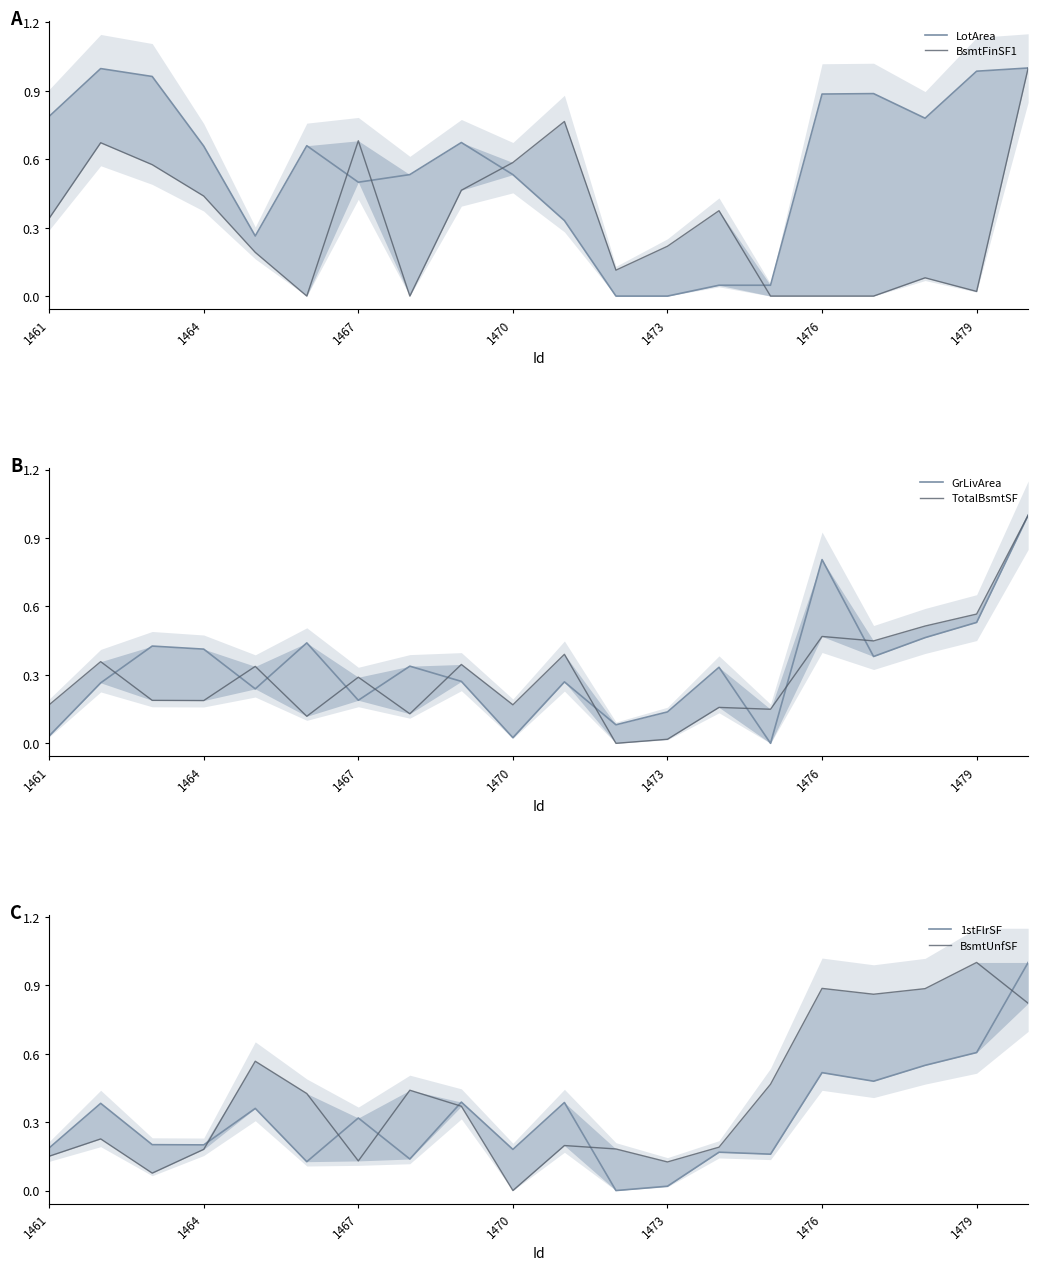

What are all the series names shown in the legend?

LotArea, BsmtFinSF1, GrLivArea, TotalBsmtSF, 1stFlrSF, BsmtUnfSF